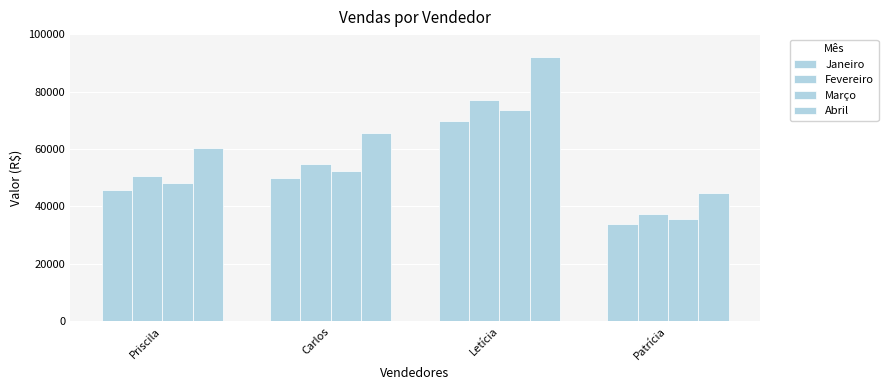

What value does the Fevereiro series have at Carlos?

54935.8